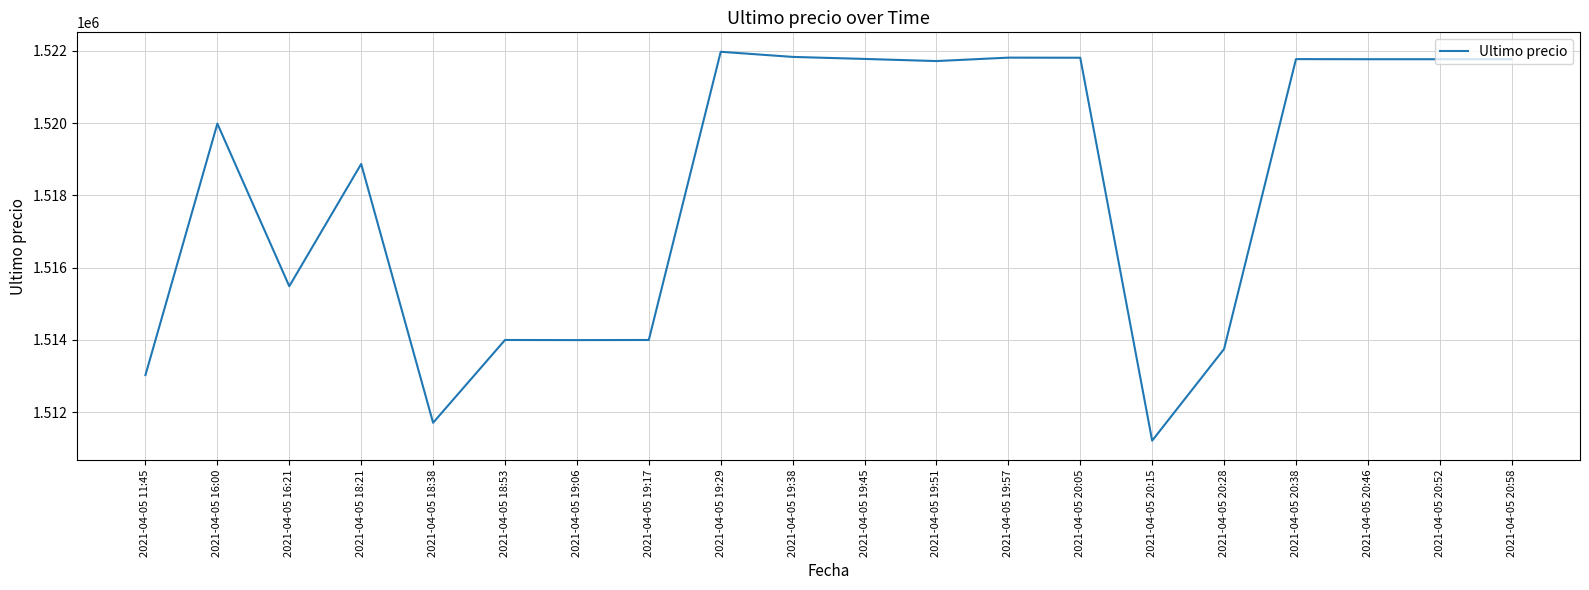

What is the change in value from 2021-04-05 11:45 to 2021-04-05 20:58?

+8738.0